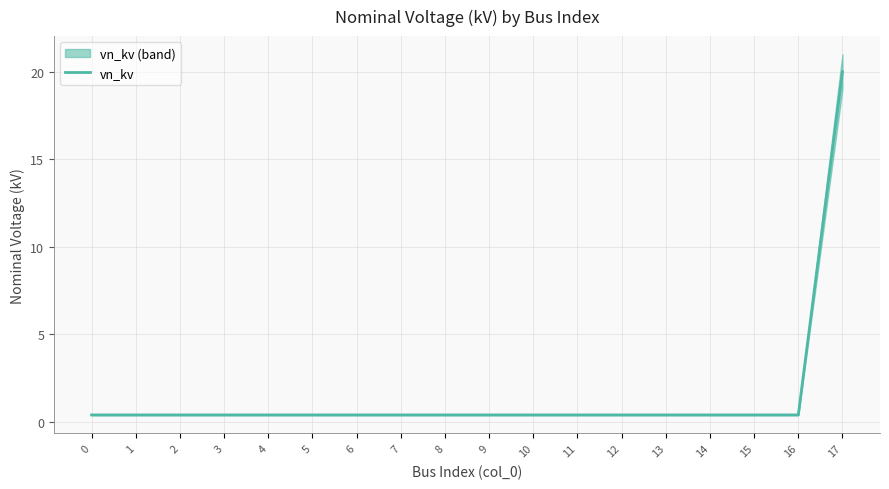

What is the change in value from 0 to 17?

+19.6